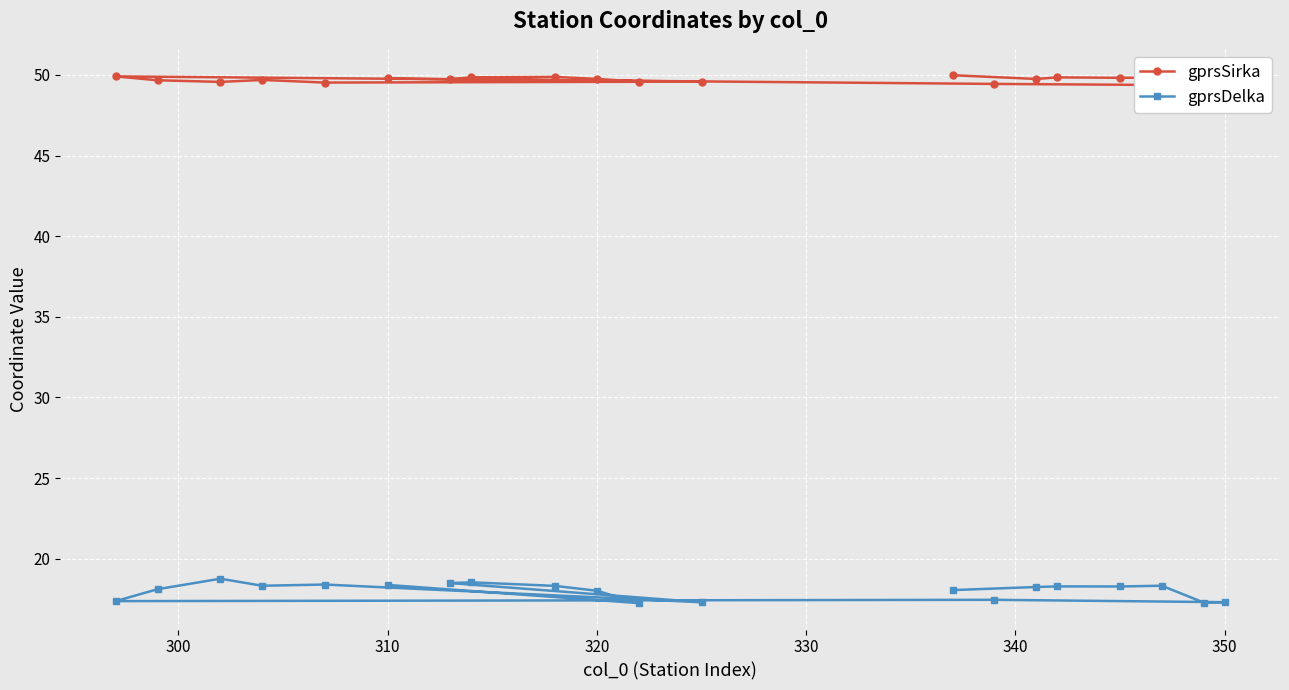

True or false: gprsDelka and gprsSirka cross at least once.

False